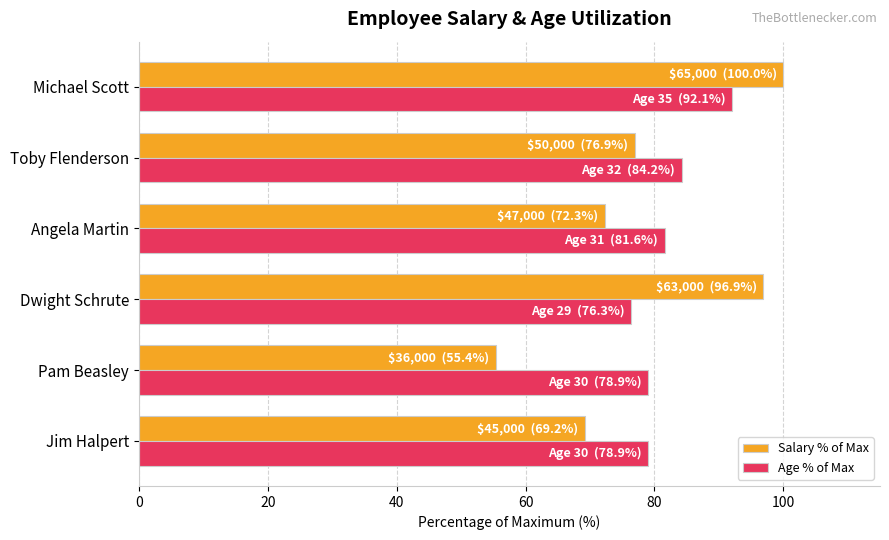

Which category has the lowest value in the Age % of Max series?

Dwight Schrute